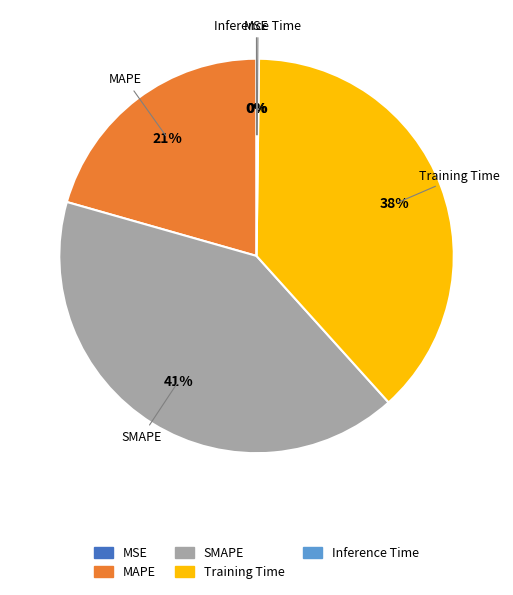

Which slice is the largest?

SMAPE